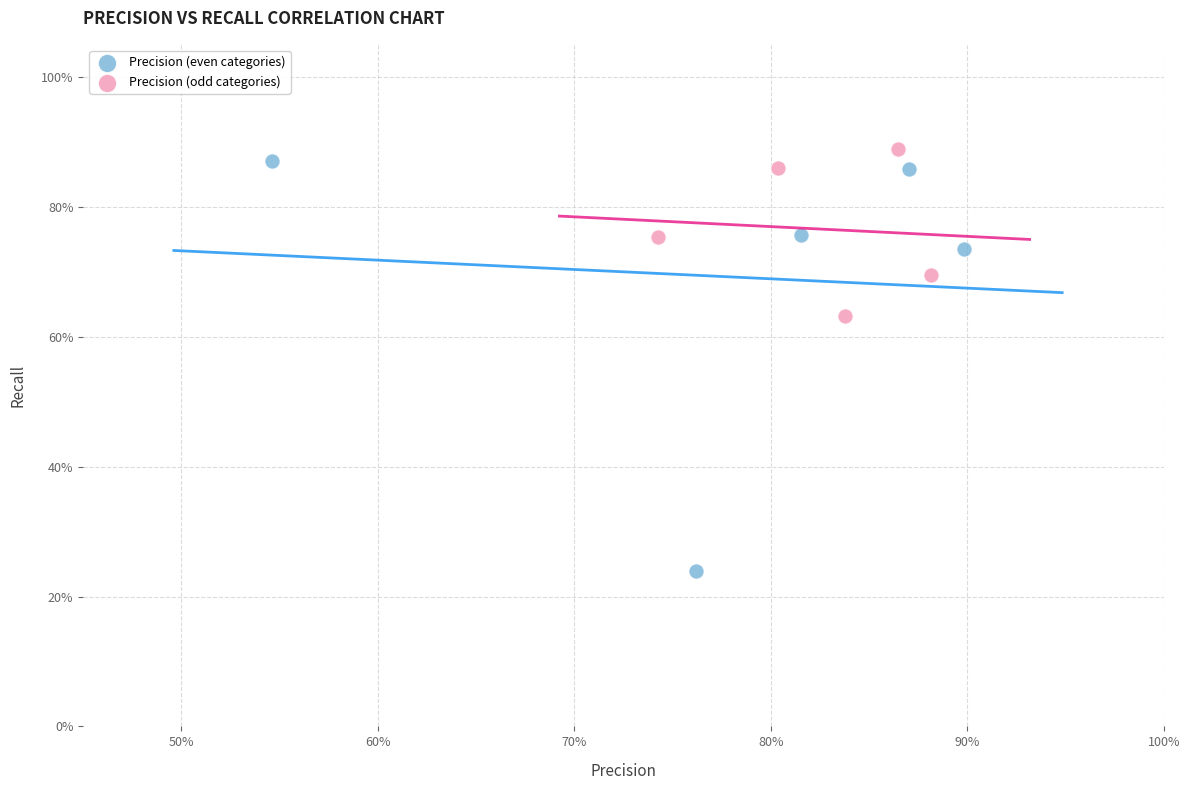

What are all the series names shown in the legend?

Precision (even categories), Precision (odd categories)